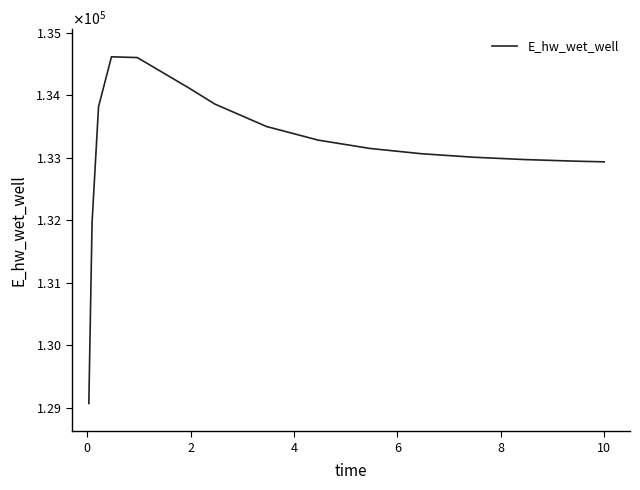

Does the chart display data point markers on the line(s)?

No